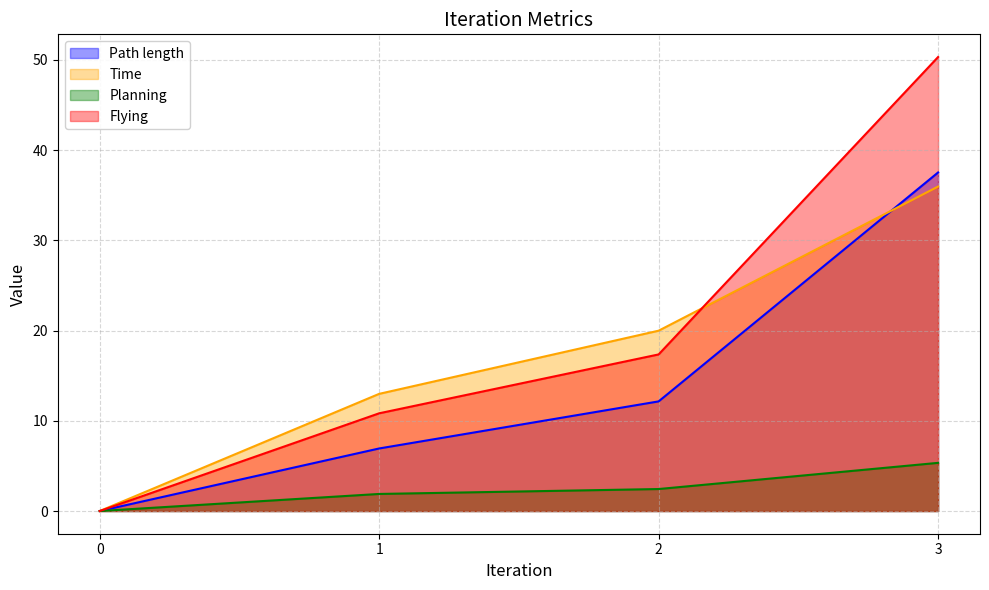

How many values in Path length are above zero?

3